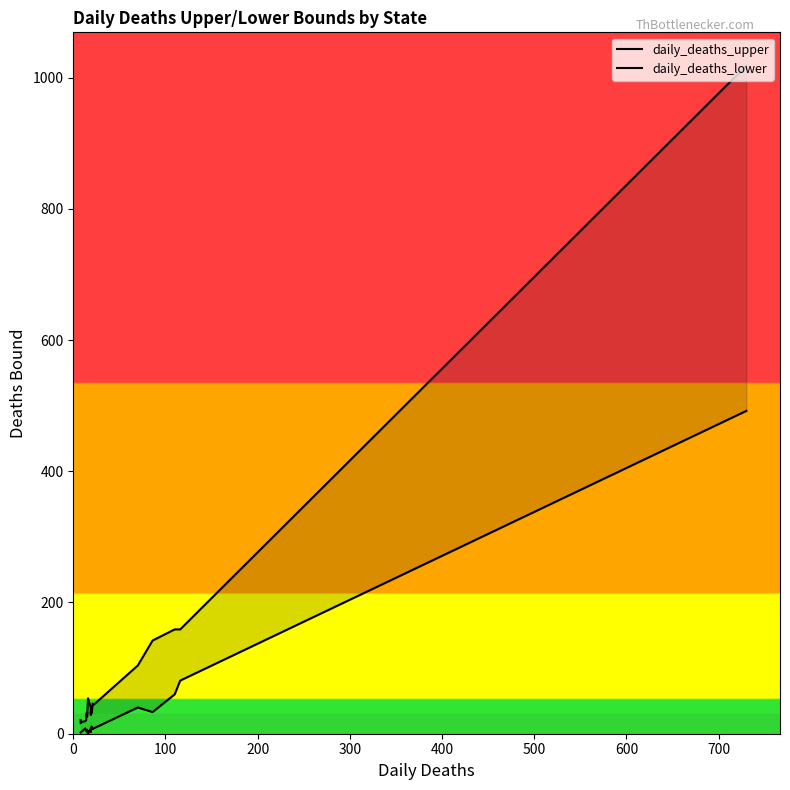

What is the difference between the highest and lowest values at 0?

19